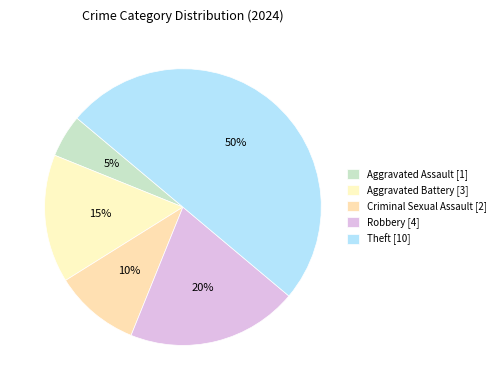

Rank the categories by value from lowest to highest.

Aggravated Assault [1], Criminal Sexual Assault [2], Aggravated Battery [3], Robbery [4], Theft [10]